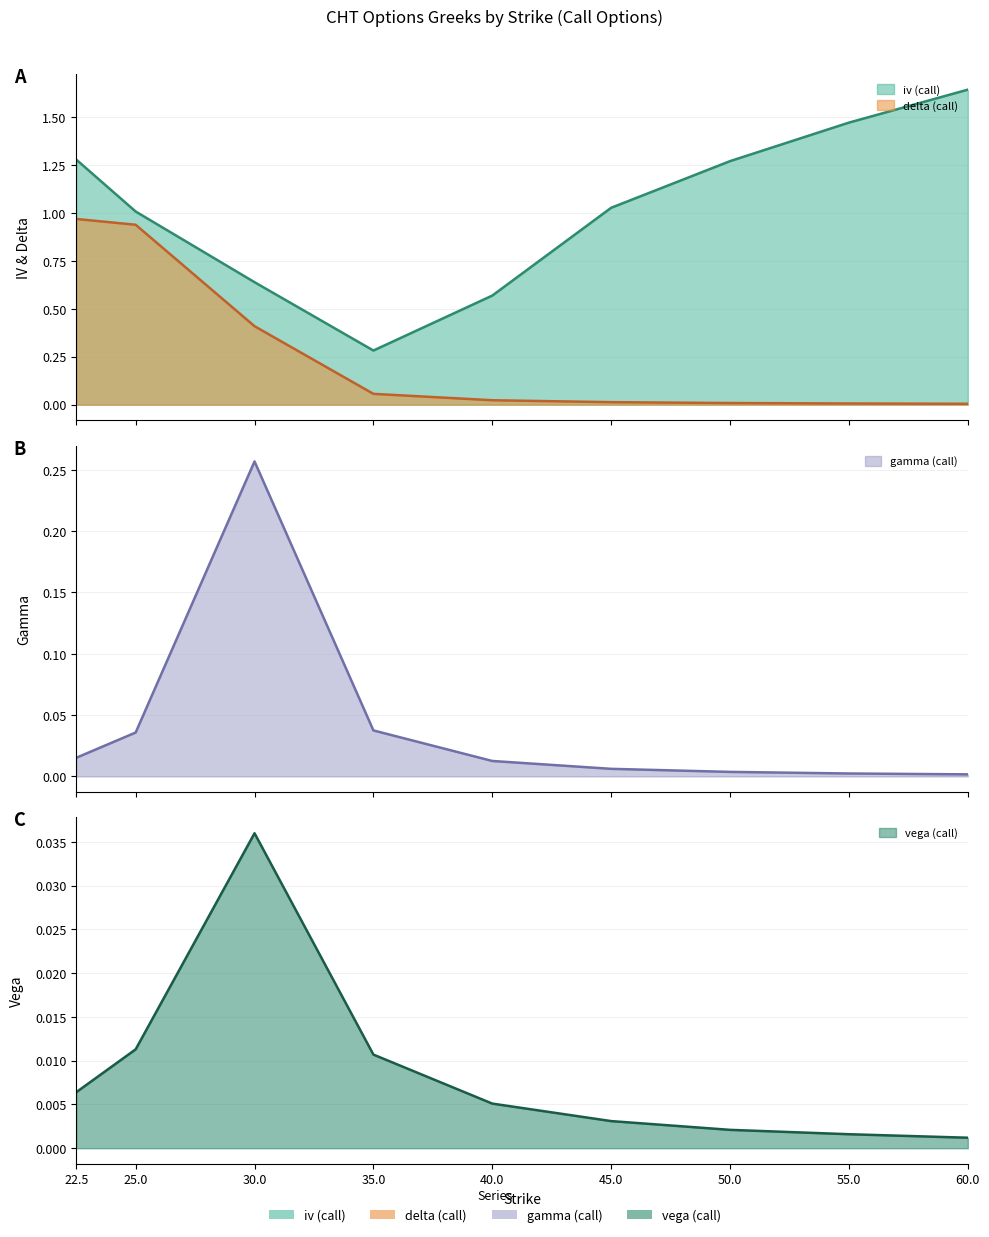

What is the sum of the delta (call) values at 22.5 and 40.0?

1.0